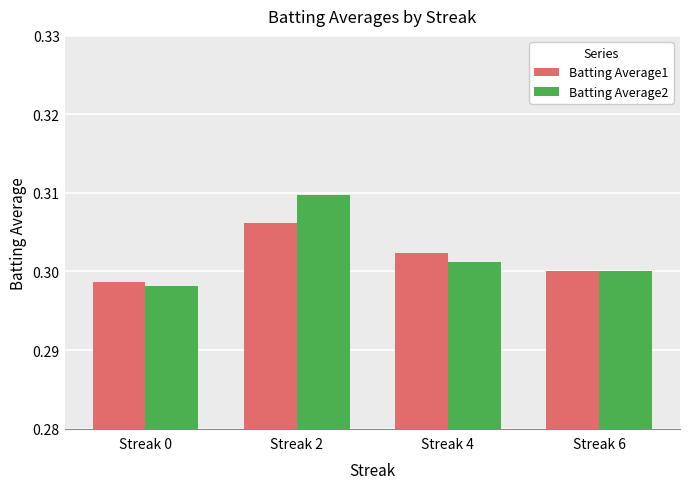

Which series has the largest total across all categories?

Batting Average2